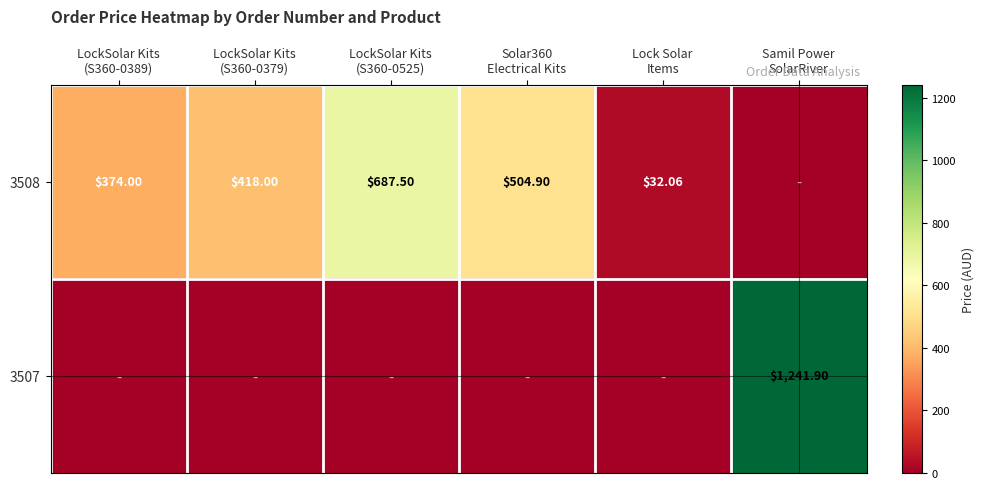

What is the difference between the maximum and minimum values in the 3508 series?

687.5